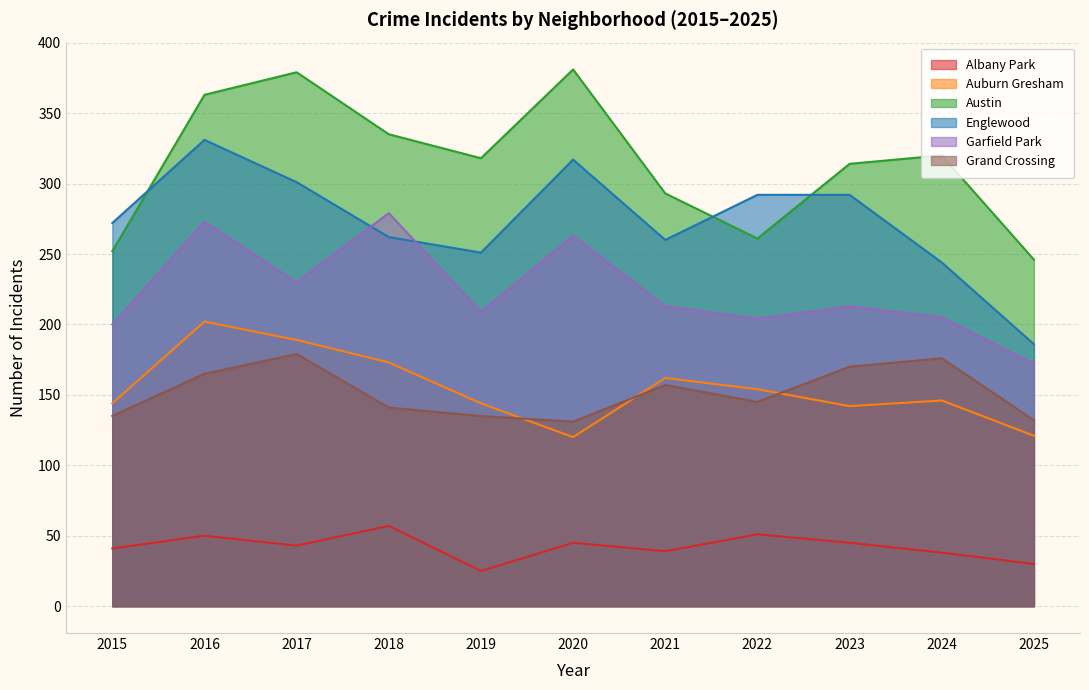

What is the minimum value for Grand Crossing?

131